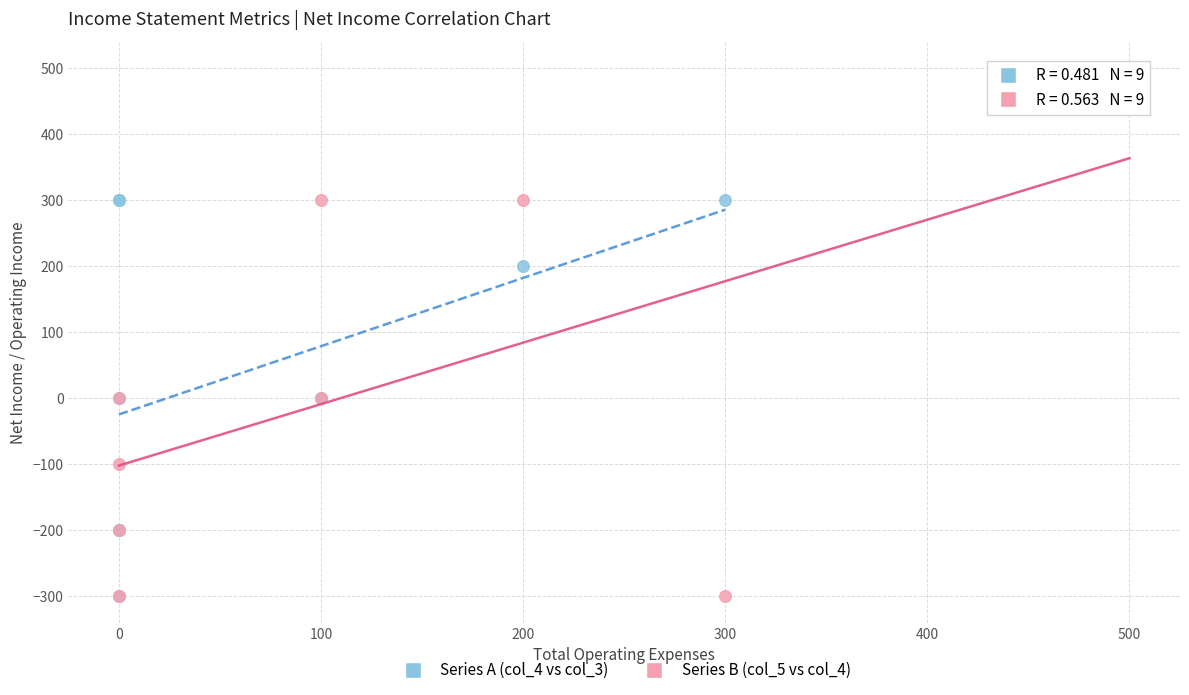

Which series contains the highest Y value?

Series B (col_5 vs col_4)